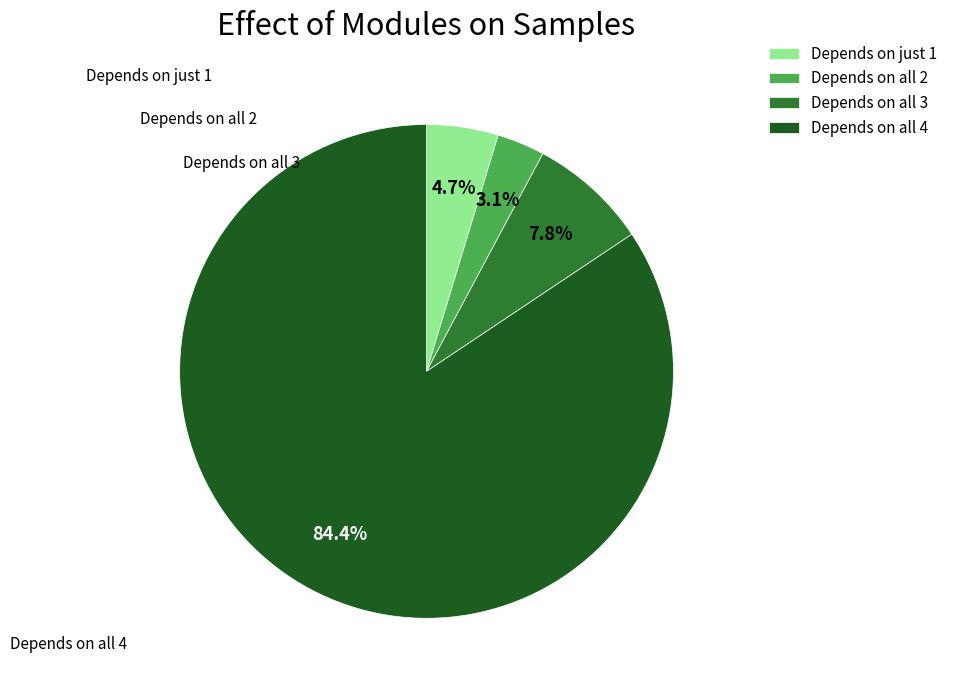

Which slice represents more than half of the pie?

Depends on all 4